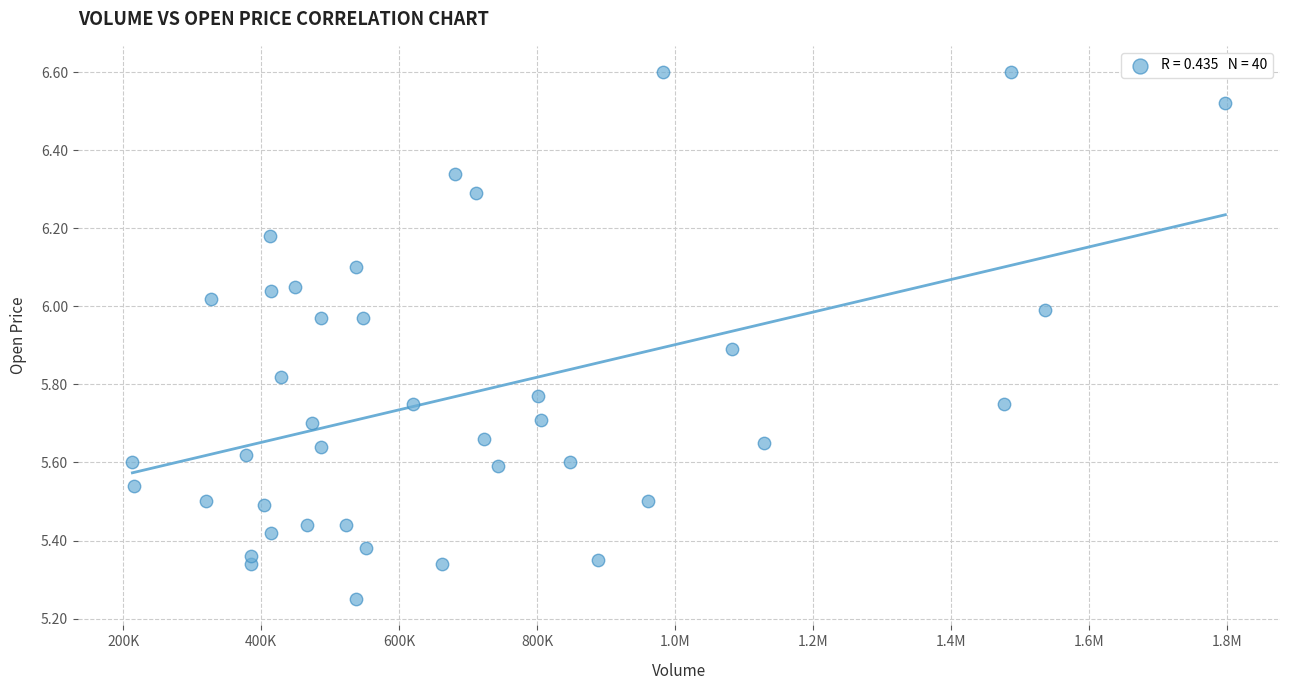

What is the range of X values (max minus min)?

1584337.3